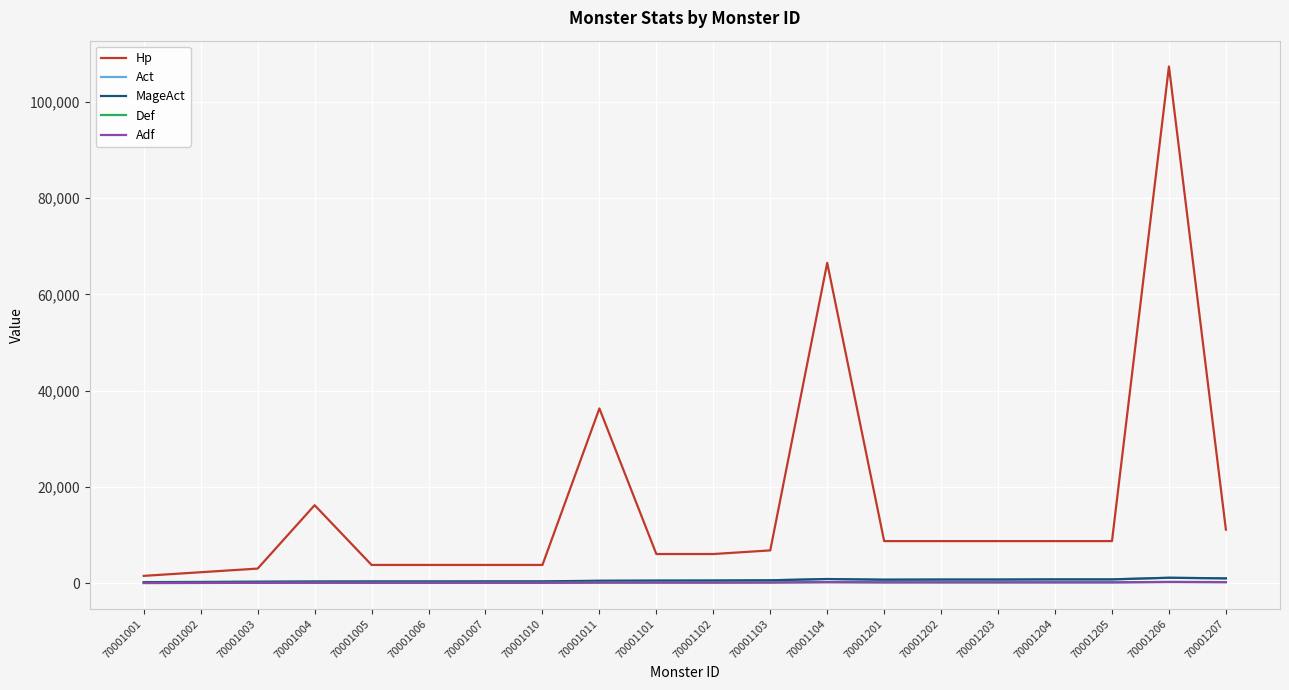

True or false: Hp and MageAct intersect in this chart.

False